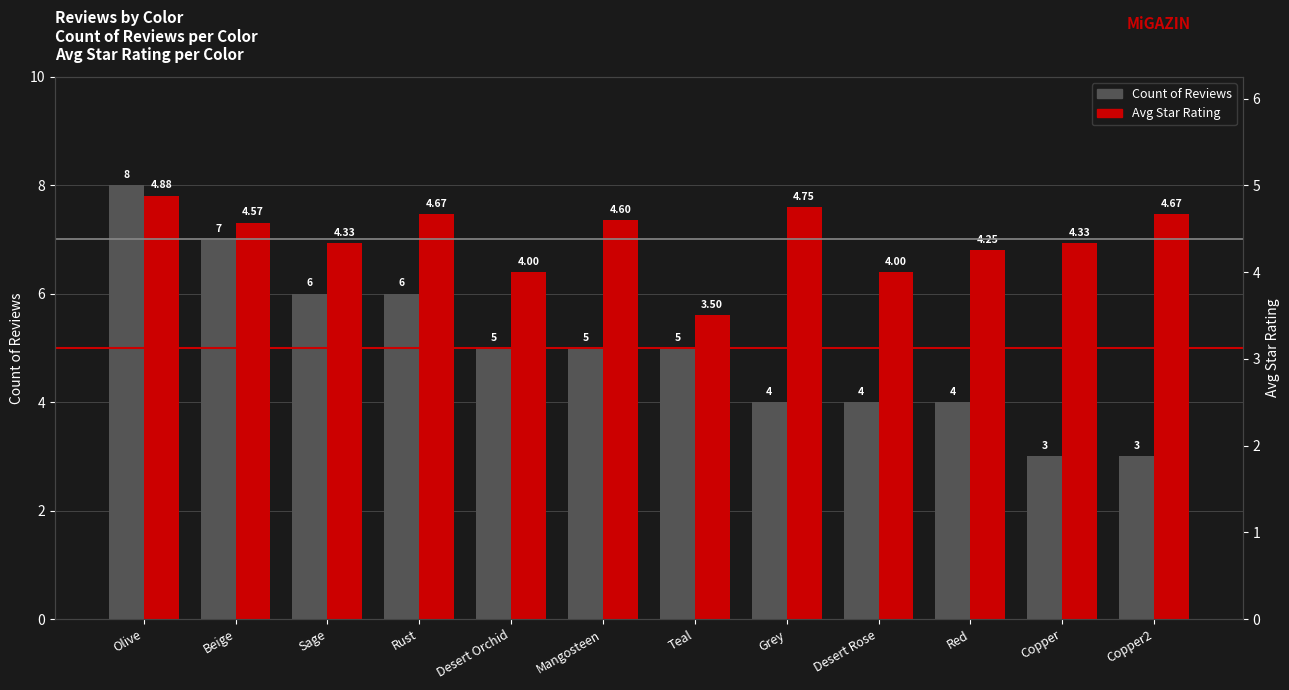

What is the sum of the Avg Star Rating values at Mangosteen and Olive?

15.2